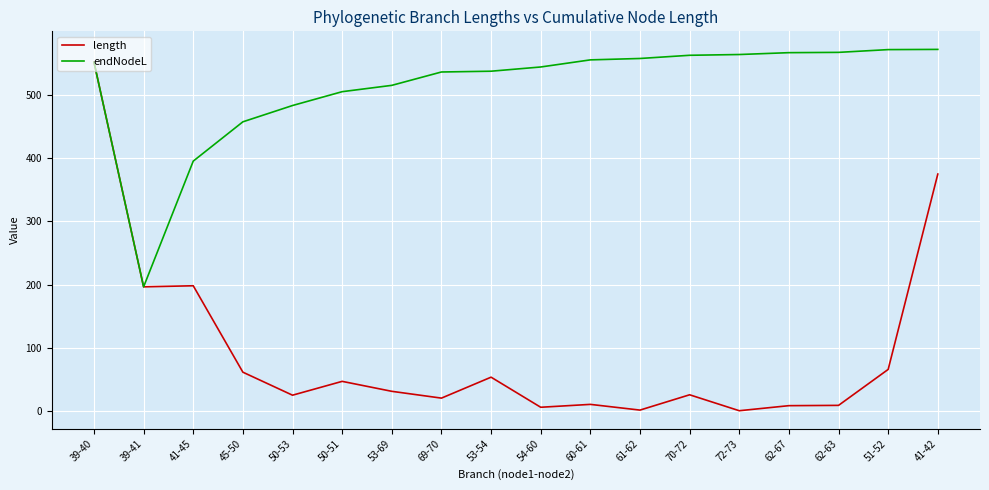

At 51-52, list the series in order from smallest to largest.

length, endNodeL